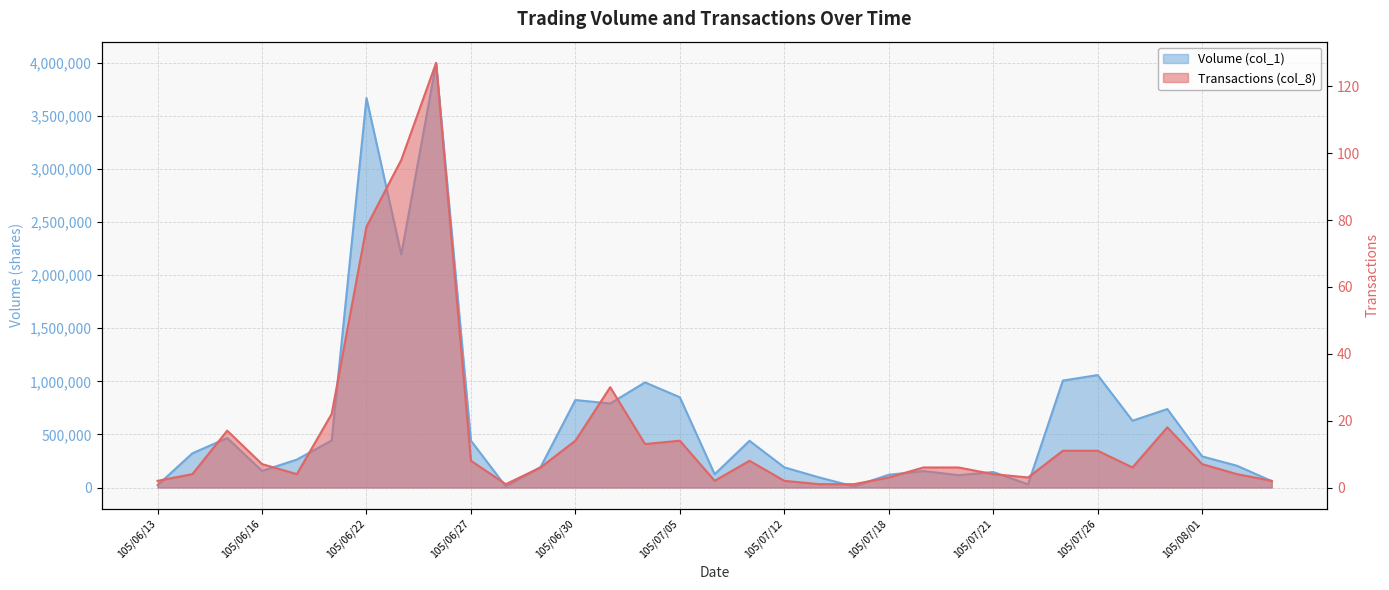

Reading left to right, transcribe all the data shown in this chart.

Volume (col_1): 105/06/13=22000	105/06/14=322000	105/06/15=466000	105/06/16=156000	105/06/20=263000	105/06/21=443000	105/06/22=3668000	105/06/23=2195000	105/06/24=3999000	105/06/27=441000	105/06/28=10000	105/06/29=192000	105/06/30=824000	105/07/01=791000	105/07/04=990000	105/07/05=850000	105/07/06=125000	105/07/11=440000	105/07/12=190000	105/07/13=95000	105/07/15=10000	105/07/18=120000	105/07/19=155000	105/07/20=116000	105/07/21=146000	105/07/22=30000	105/07/25=1007000	105/07/26=1059000	105/07/27=629000	105/07/29=739000	105/08/01=293000	105/08/02=205000	105/08/05=60000
Transactions (col_8): 105/06/13=2	105/06/14=4	105/06/15=17	105/06/16=7	105/06/20=4	105/06/21=22	105/06/22=78	105/06/23=98	105/06/24=127	105/06/27=8	105/06/28=1	105/06/29=6	105/06/30=14	105/07/01=30	105/07/04=13	105/07/05=14	105/07/06=2	105/07/11=8	105/07/12=2	105/07/13=1	105/07/15=1	105/07/18=3	105/07/19=6	105/07/20=6	105/07/21=4	105/07/22=3	105/07/25=11	105/07/26=11	105/07/27=6	105/07/29=18	105/08/01=7	105/08/02=4	105/08/05=2